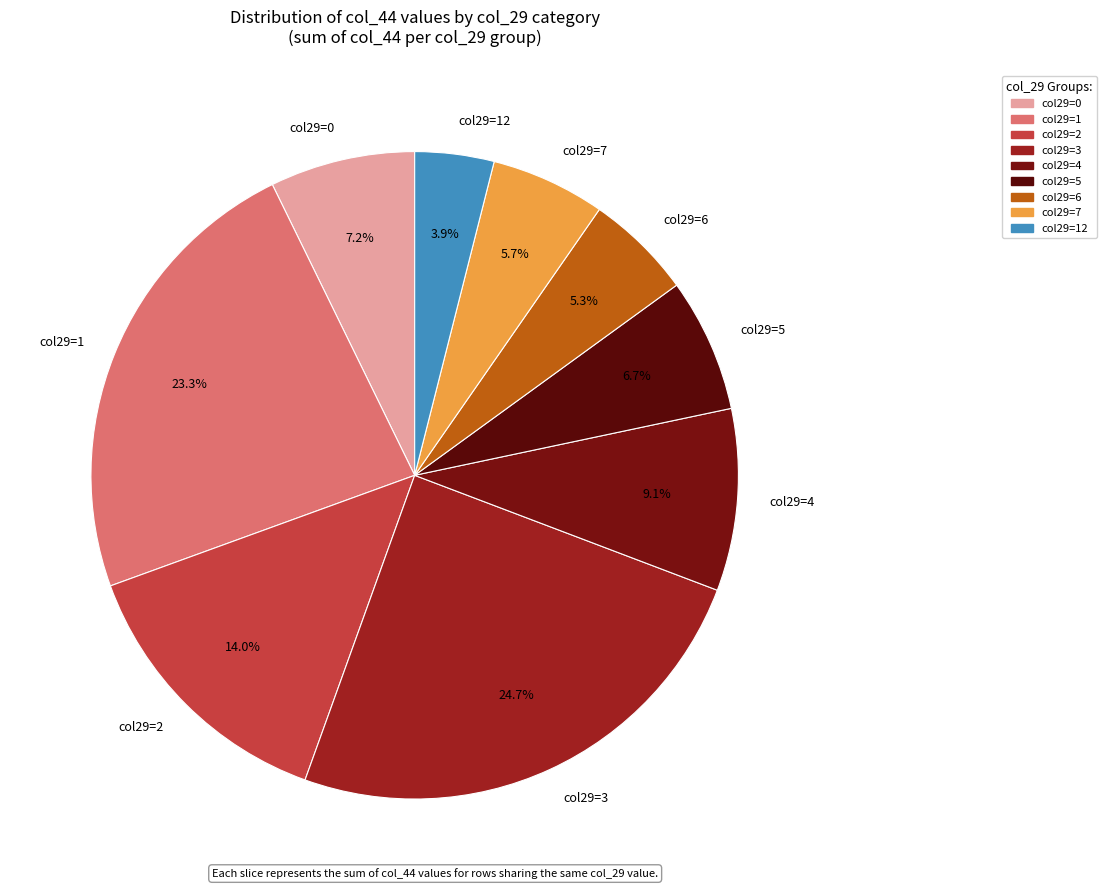

Which slice is the smallest?

col29=12